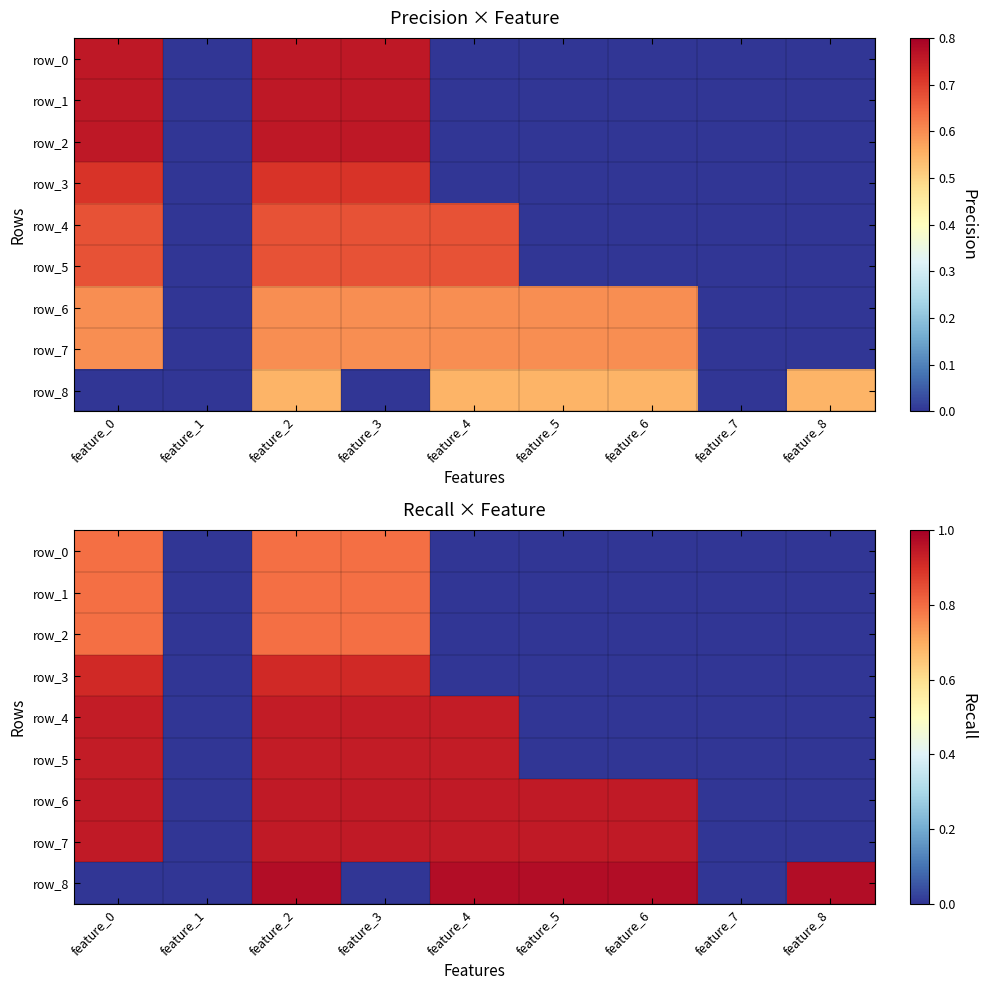

Rank the categories by row_1 value from lowest to highest.

feature_1, feature_4, feature_5, feature_6, feature_7, feature_8, feature_0, feature_2, feature_3